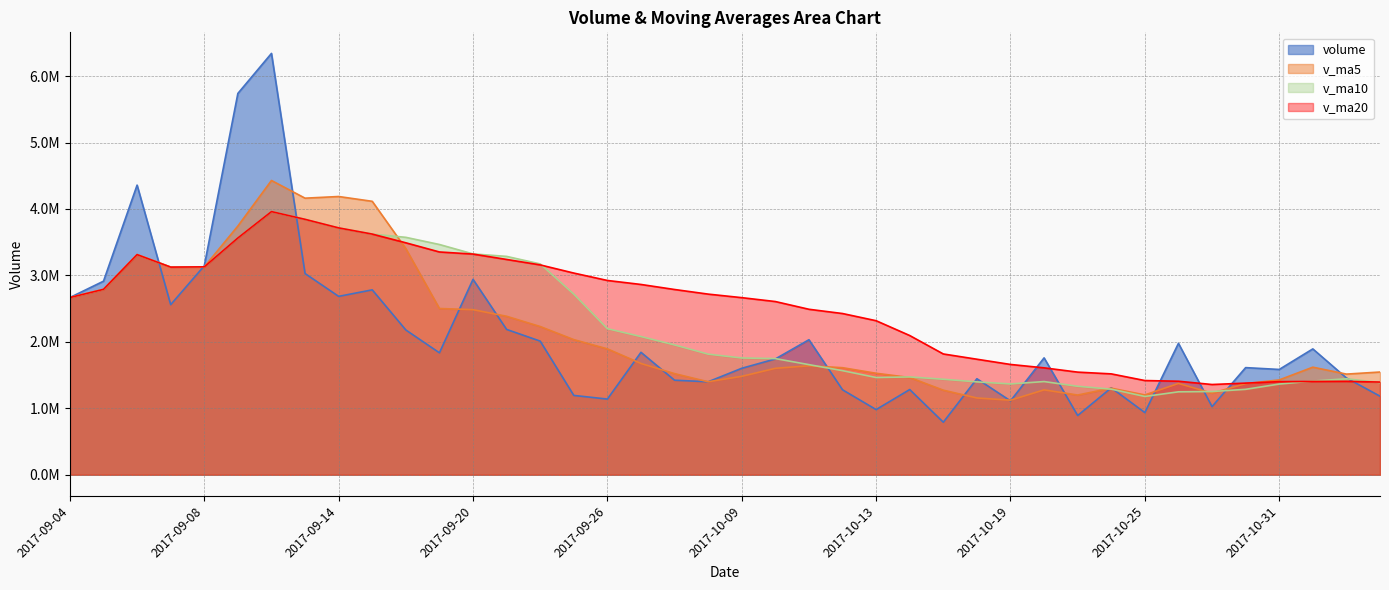

Rank the series by their maximum value, from lowest to highest.

v_ma10, v_ma20, v_ma5, volume